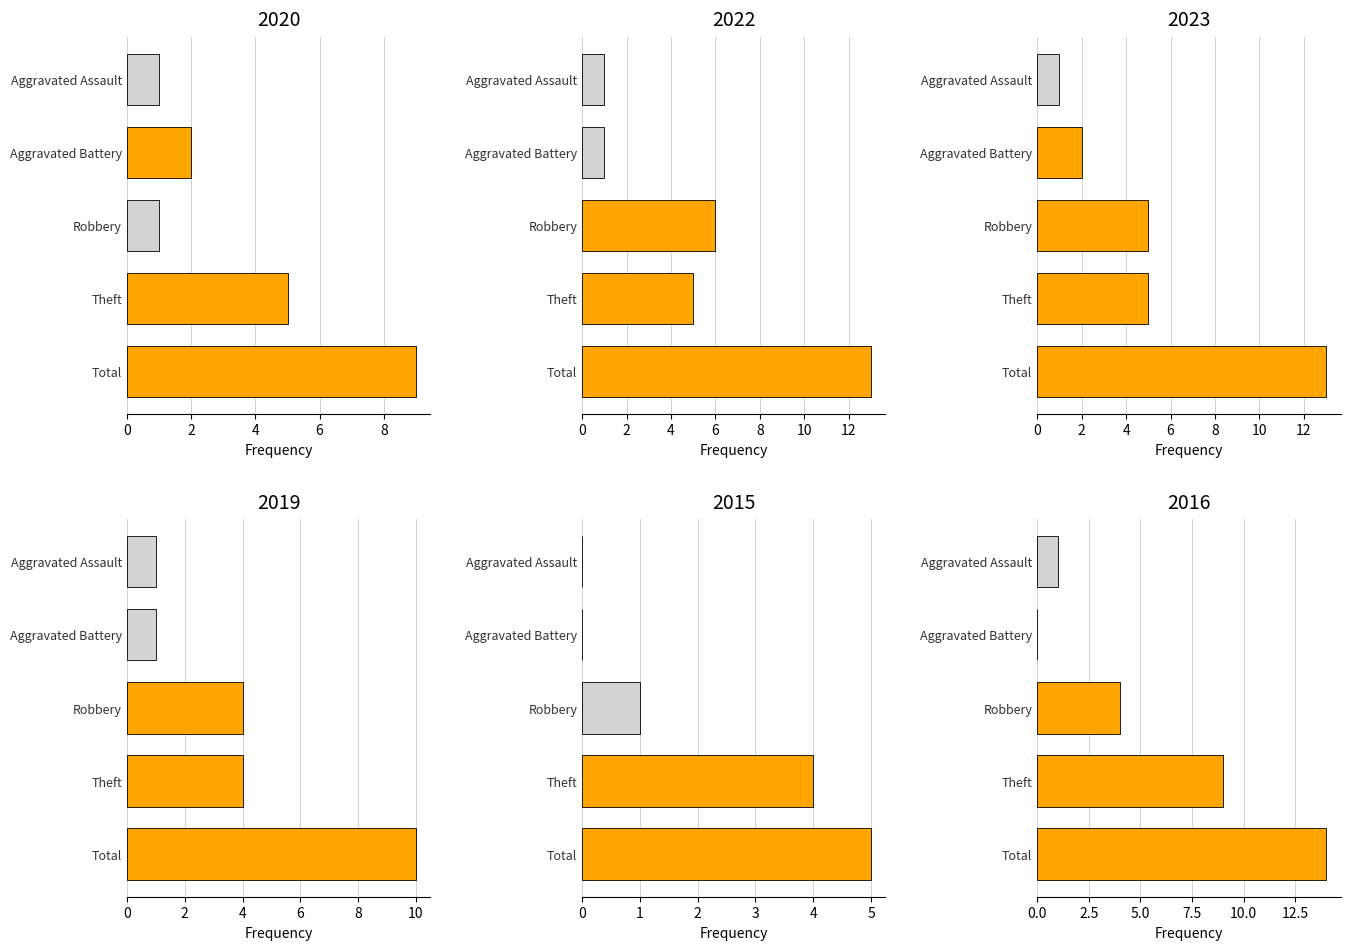

How many data points in 2022 are above 5?

2